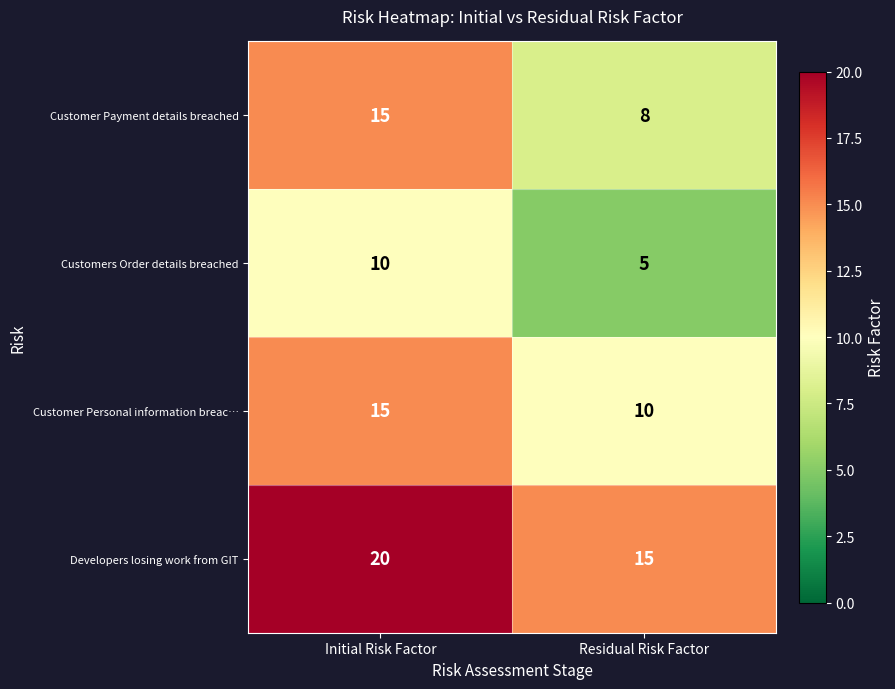

What is the smallest value displayed?

5